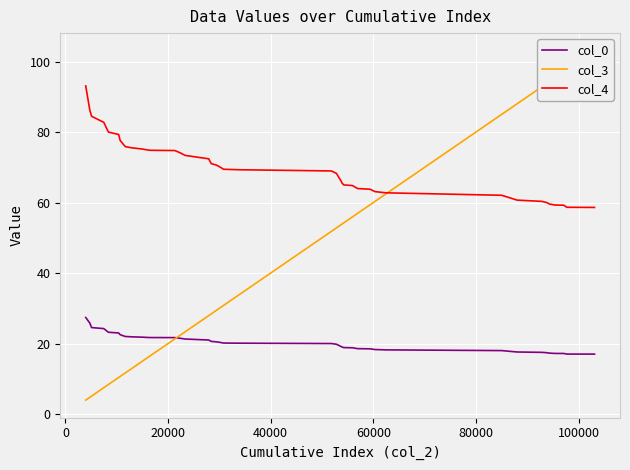

What is the maximum value for col_4?

93.1